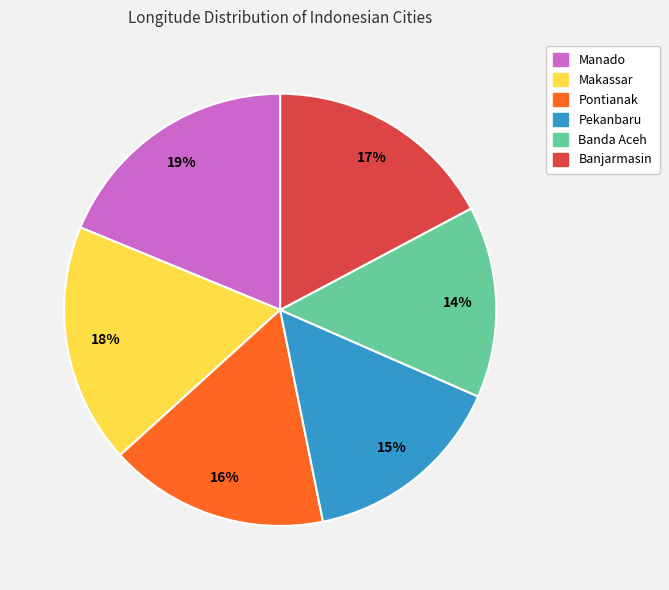

What is the largest slice in the pie chart?

Manado